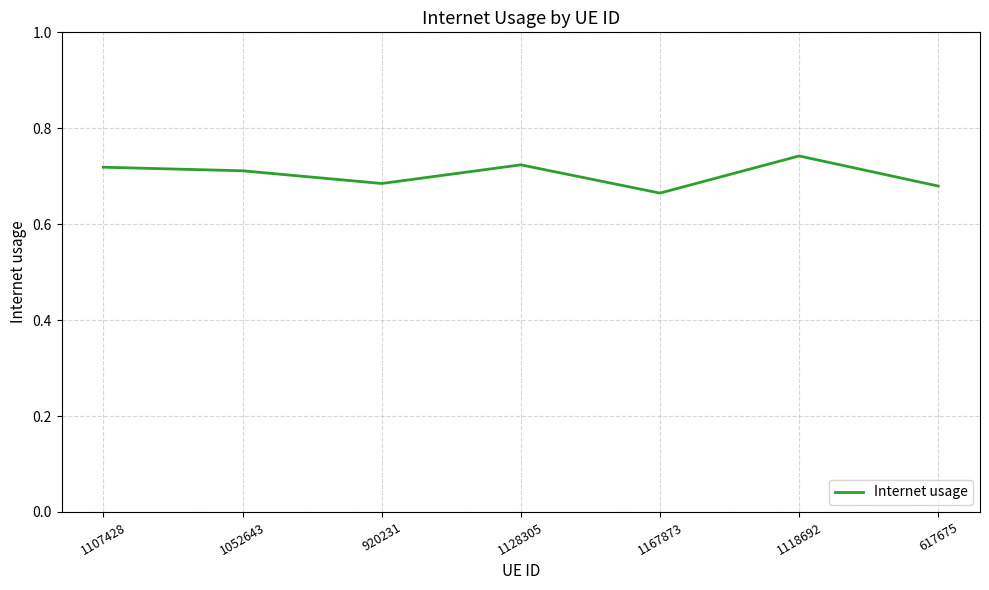

What position from the right is 617675?

1